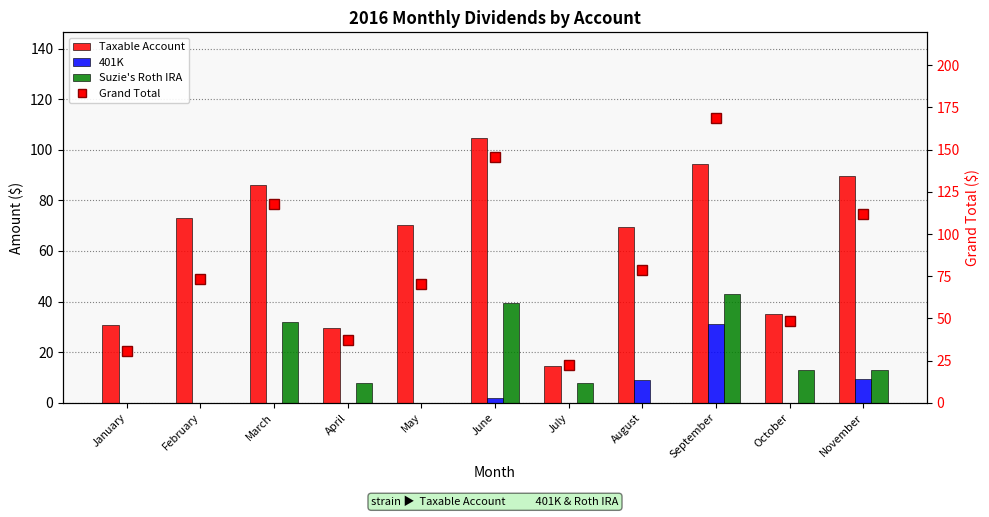

At which label does 401K reach its peak?

September